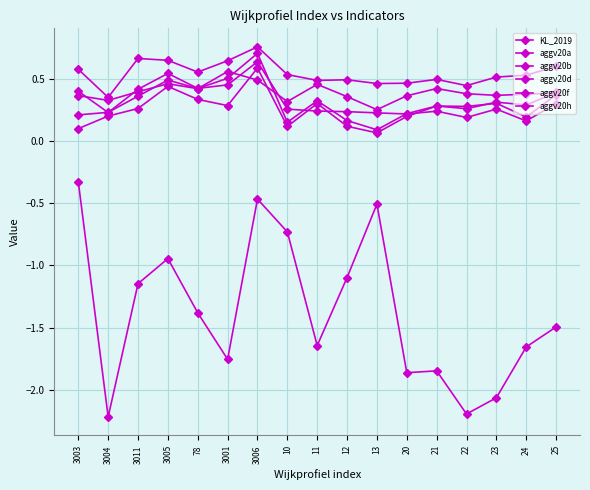

Count the number of categories in the chart.

17